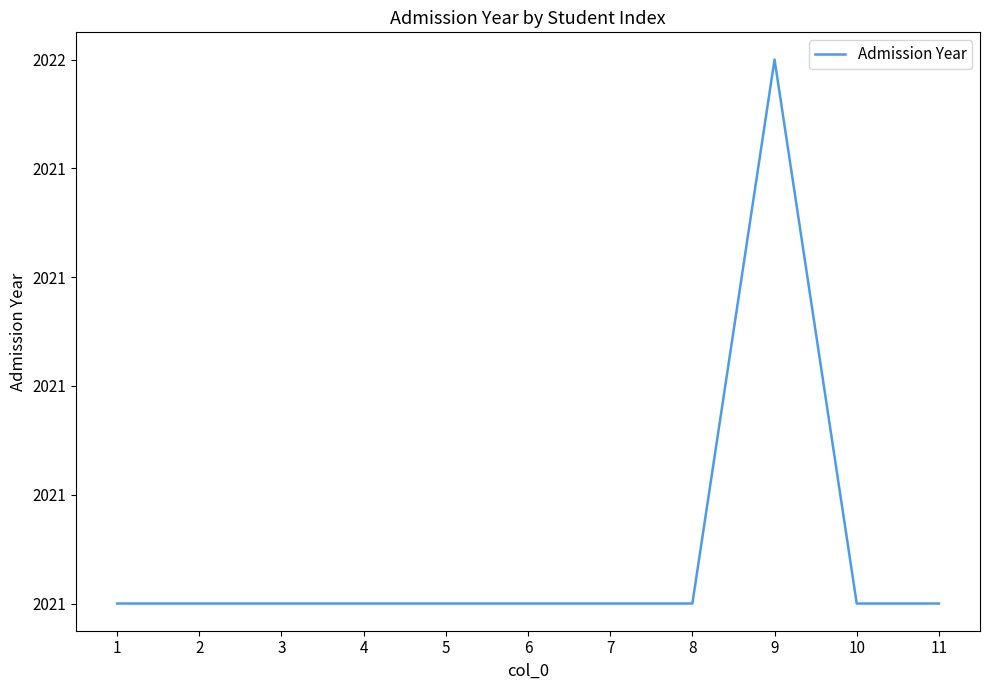

Reading left to right, transcribe all the data shown in this chart.

2021	2021	2021	2021	2021	2021	2021	2021	2022	2021	2021